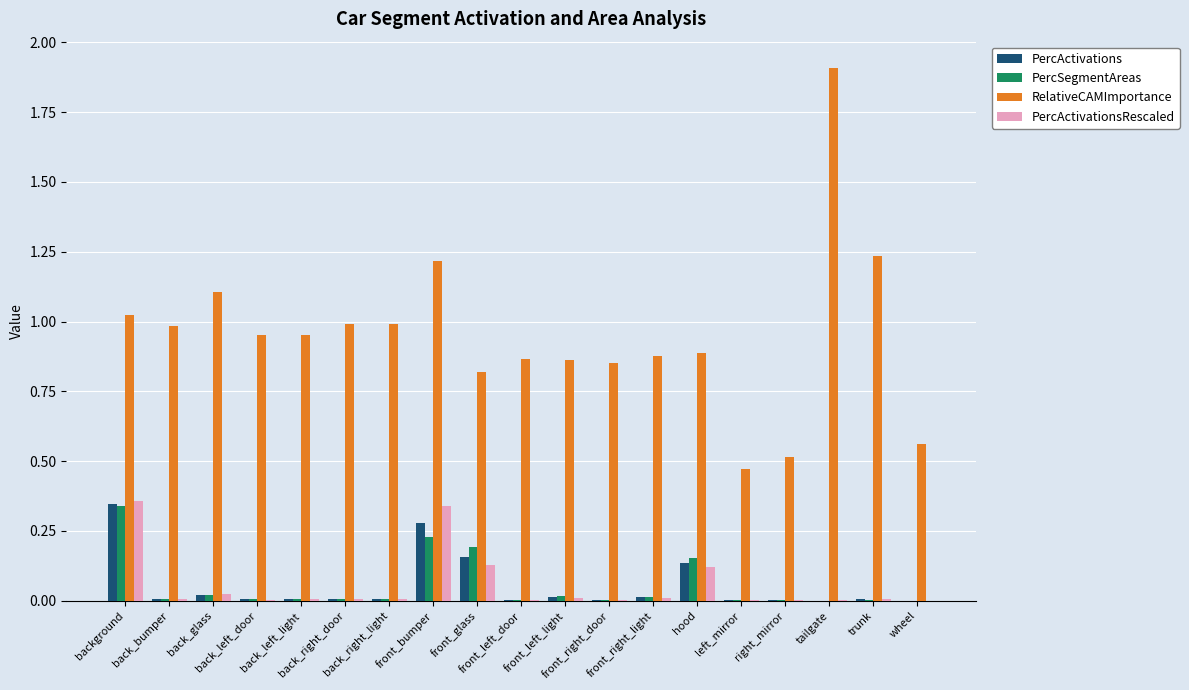

Which series has the widest spread of values?

RelativeCAMImportance